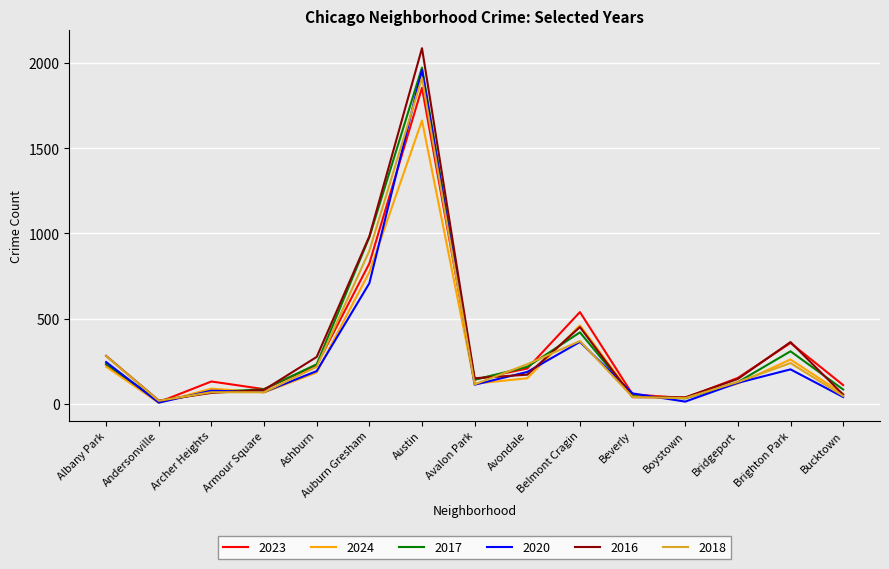

After their last crossing, which series has the higher values: 2017 or 2024?

2017